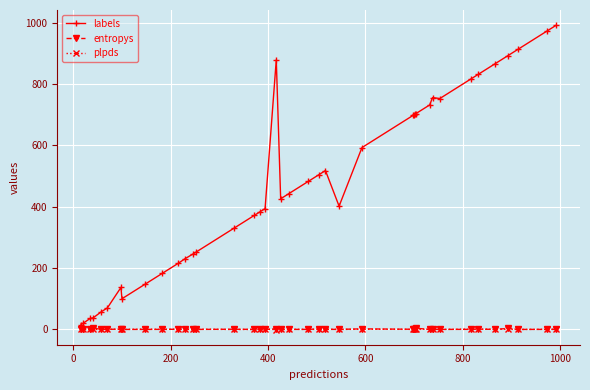

Which series has the widest spread of values?

labels